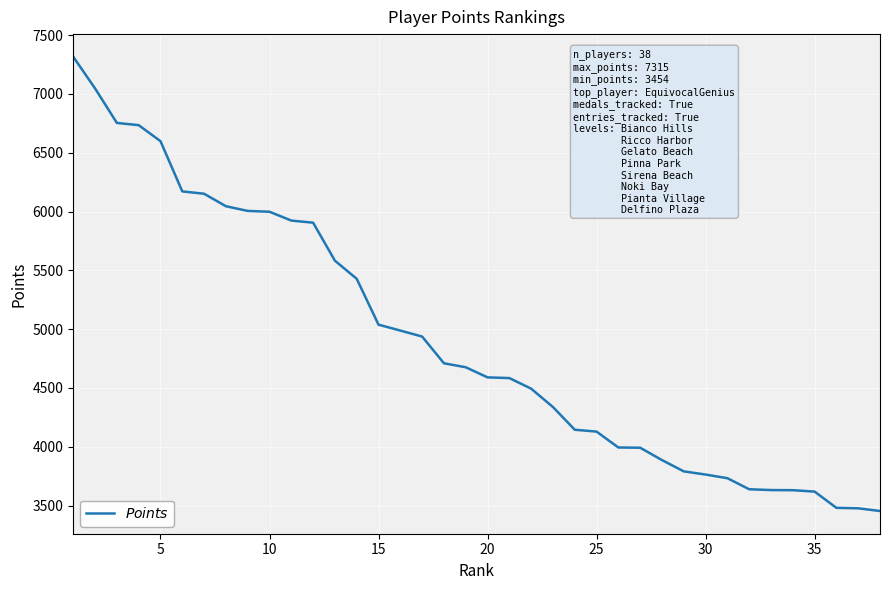

What is the minimum value shown in the chart?

3454